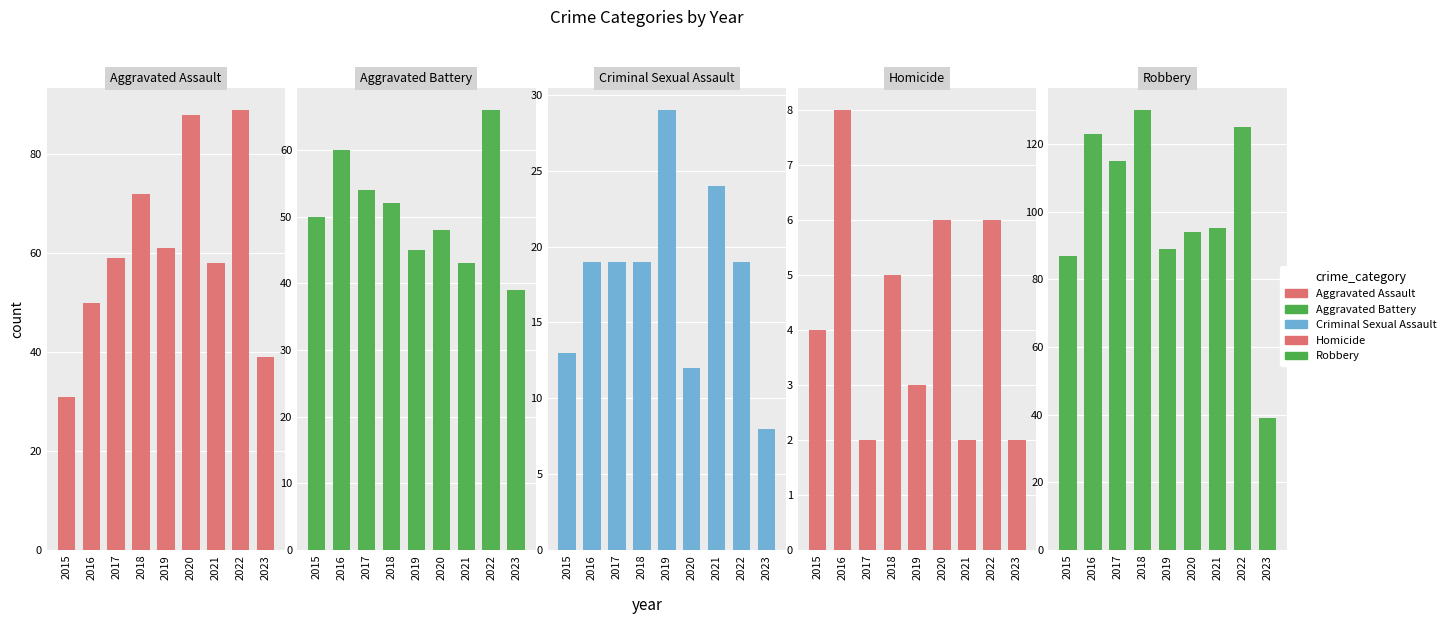

Count the number of data series in this chart.

5